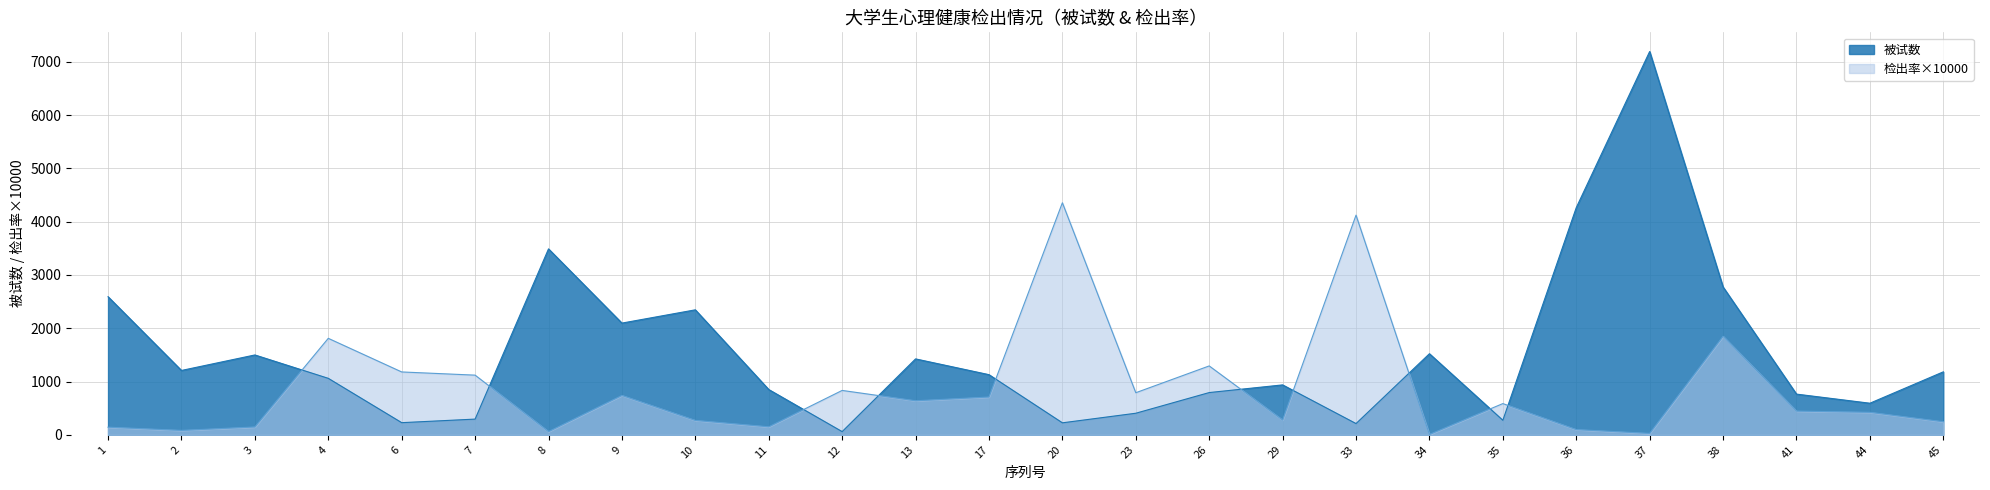

Rank the series by their average value, from lowest to highest.

检出率×10000, 被试数